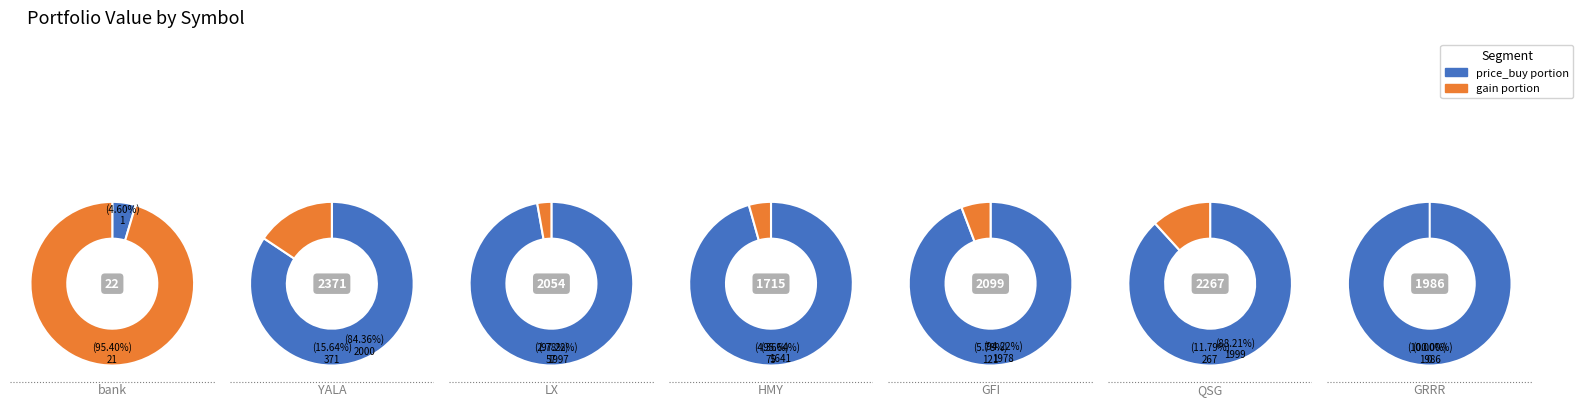

True or false: bank accounts for 0% of the total.

True